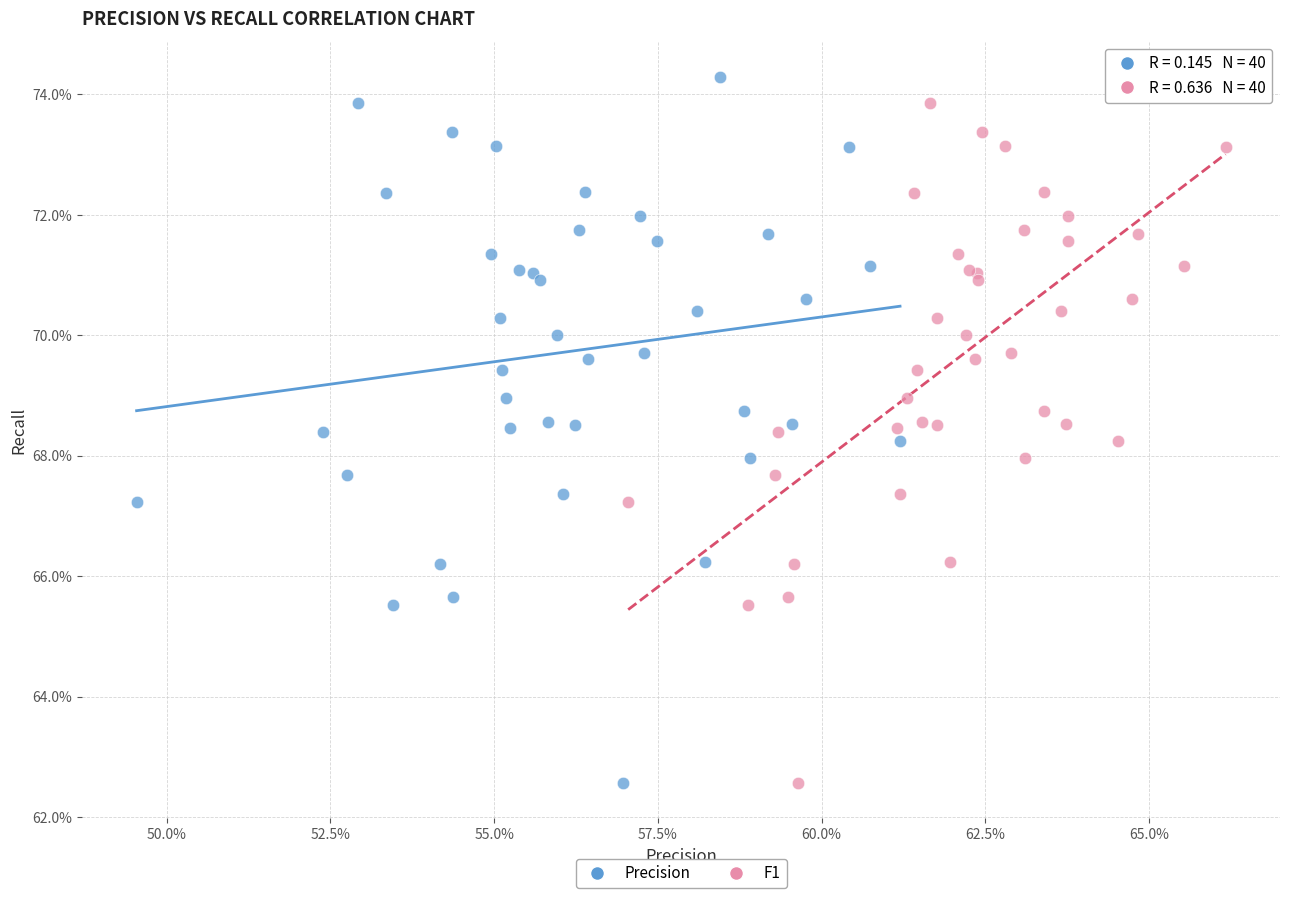

What are all the series names shown in the legend?

Precision, F1